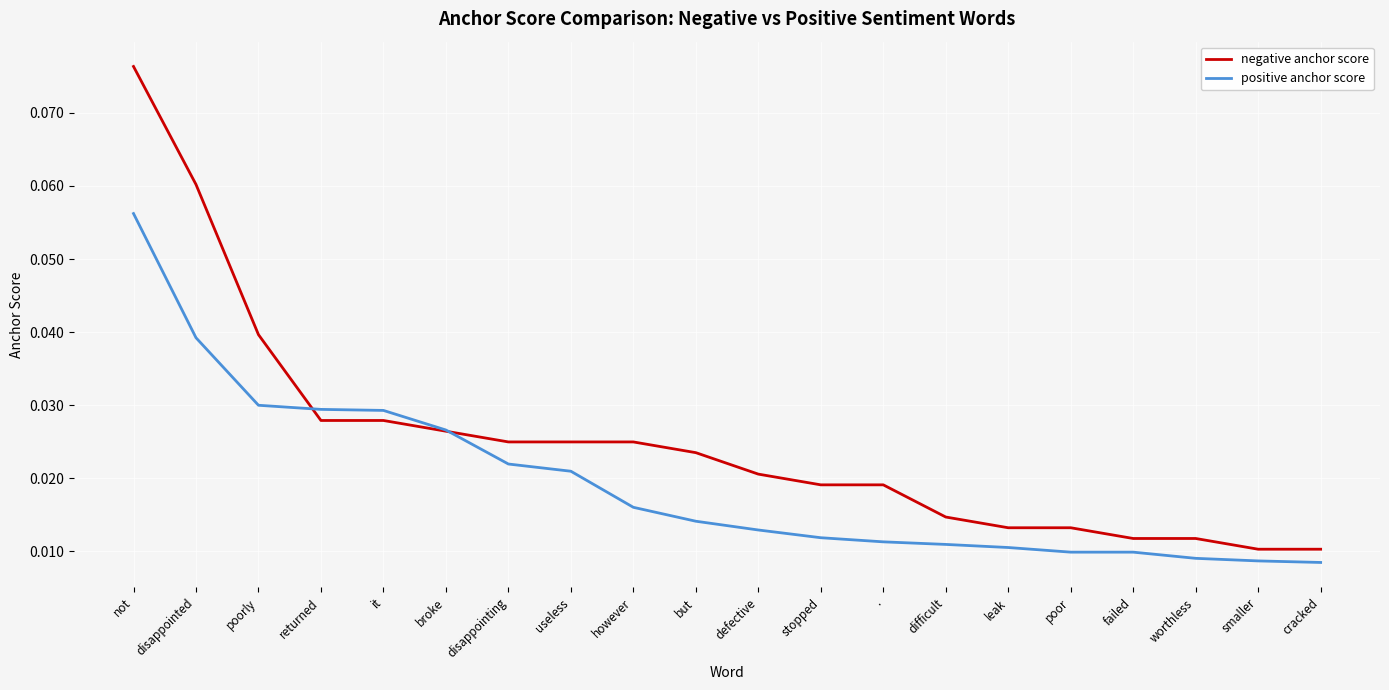

What position from the left is disappointed?

2